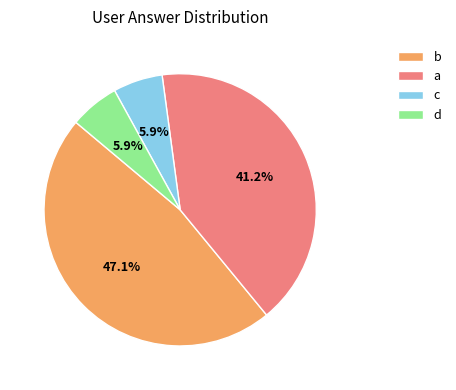

What is the total percentage of a and d?

47.1%